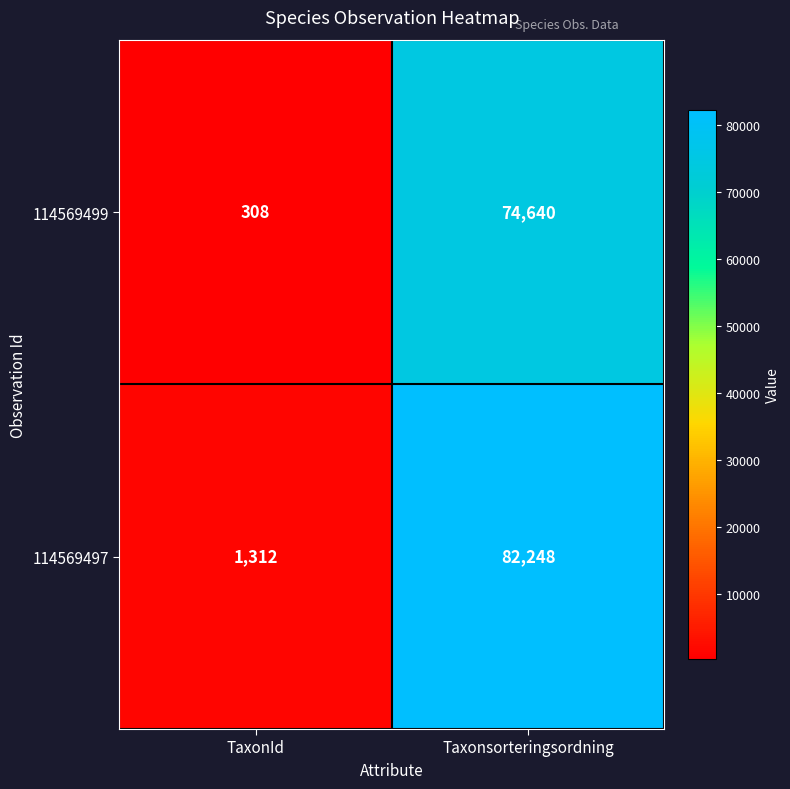

At which category is the sum across all series the highest?

Taxonsorteringsordning